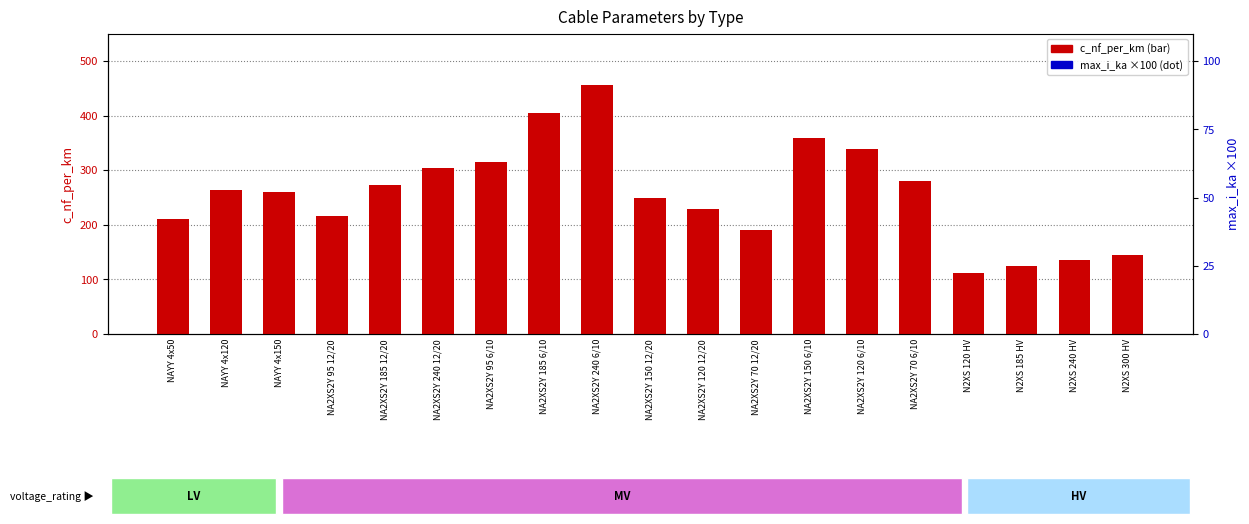

At how many categories does at least one series exceed 271?

8